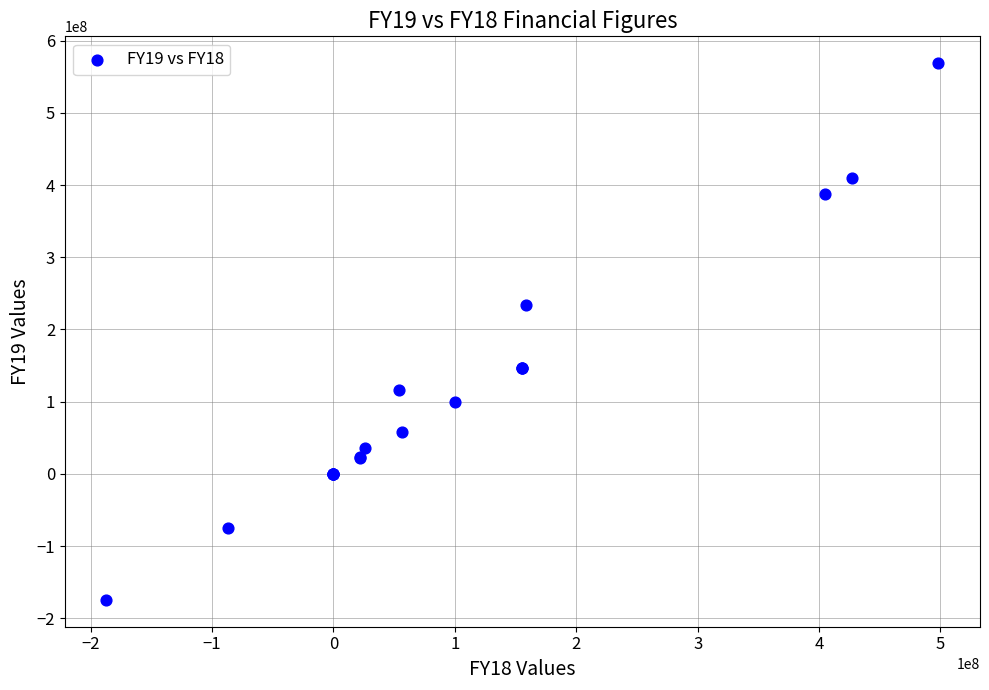

What Y value in the scatter plot is closest to 197181413?

233704375